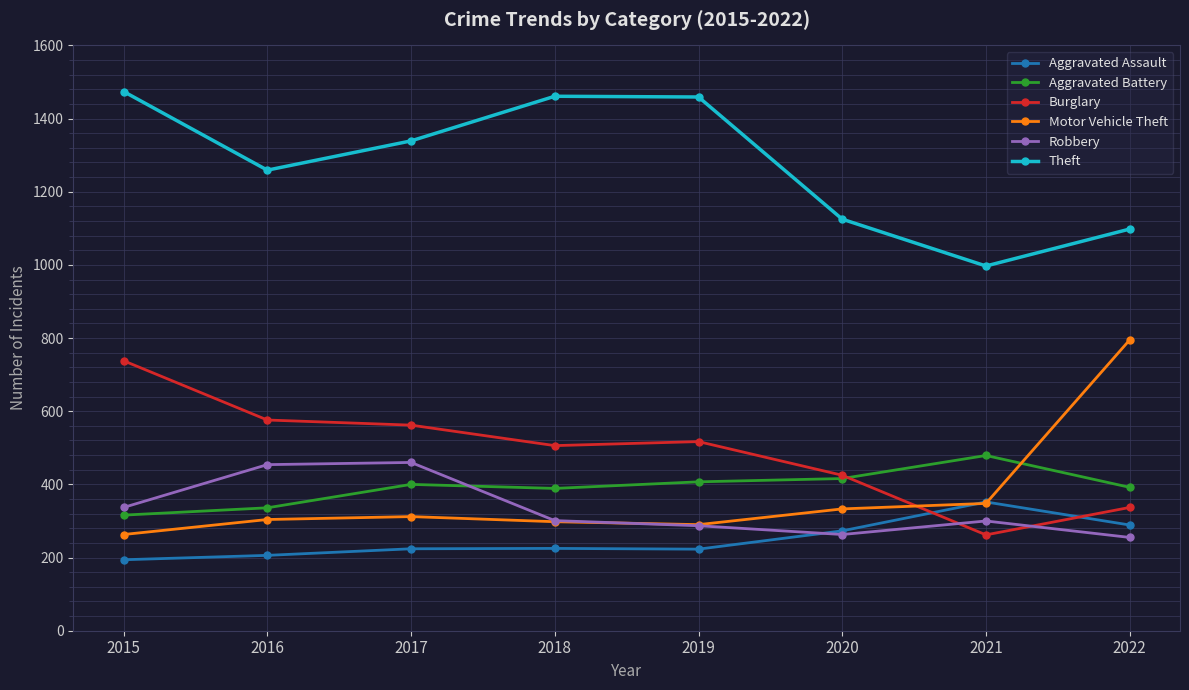

Is the value of Burglary at 2021 greater than the value of Theft at 2022?

No